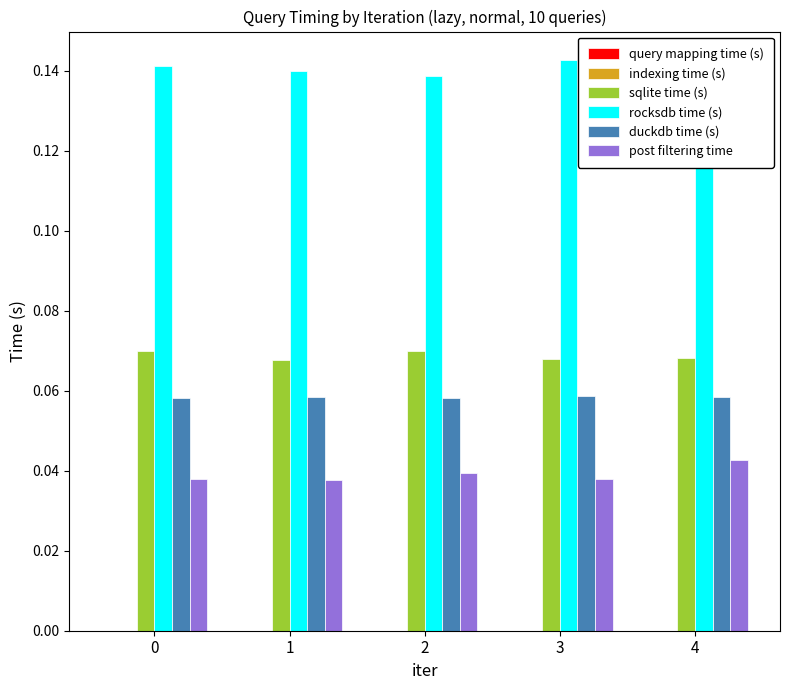

Does the chart contain stacked bars?

No